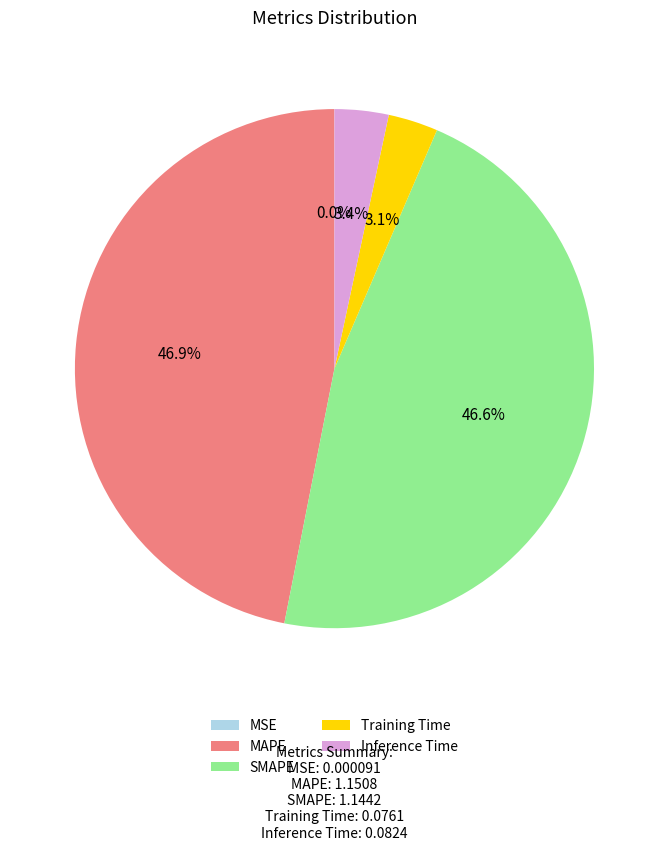

Approximately how many times larger is the value at Inference Time compared to MAPE?

0.1